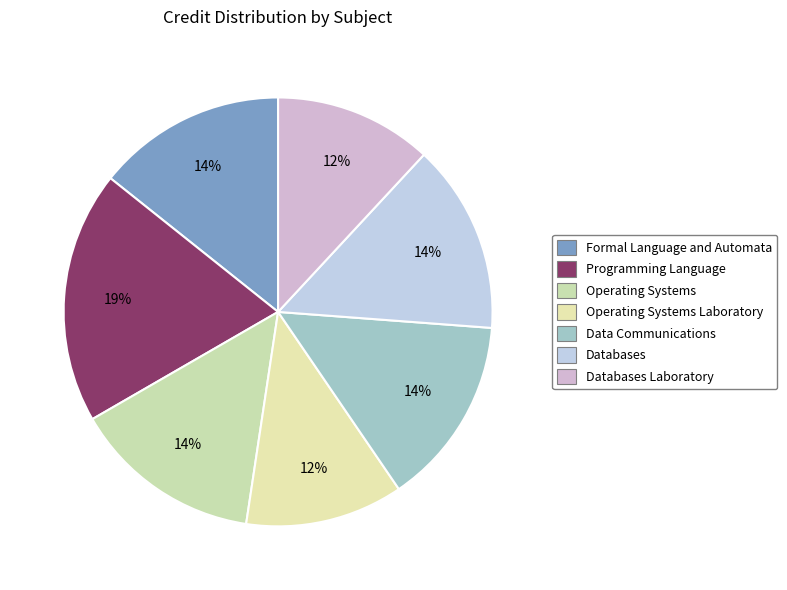

How many segments does this pie chart have?

7